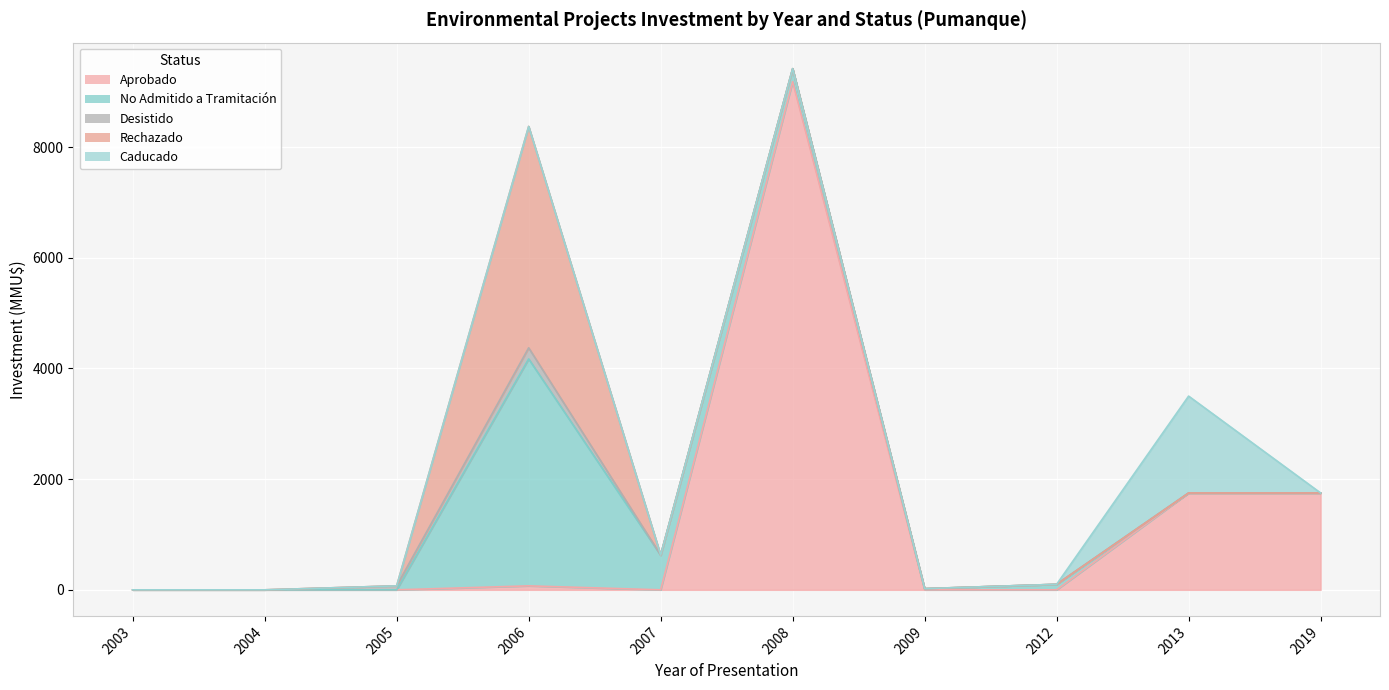

What is the total value across all series at 2012?

100